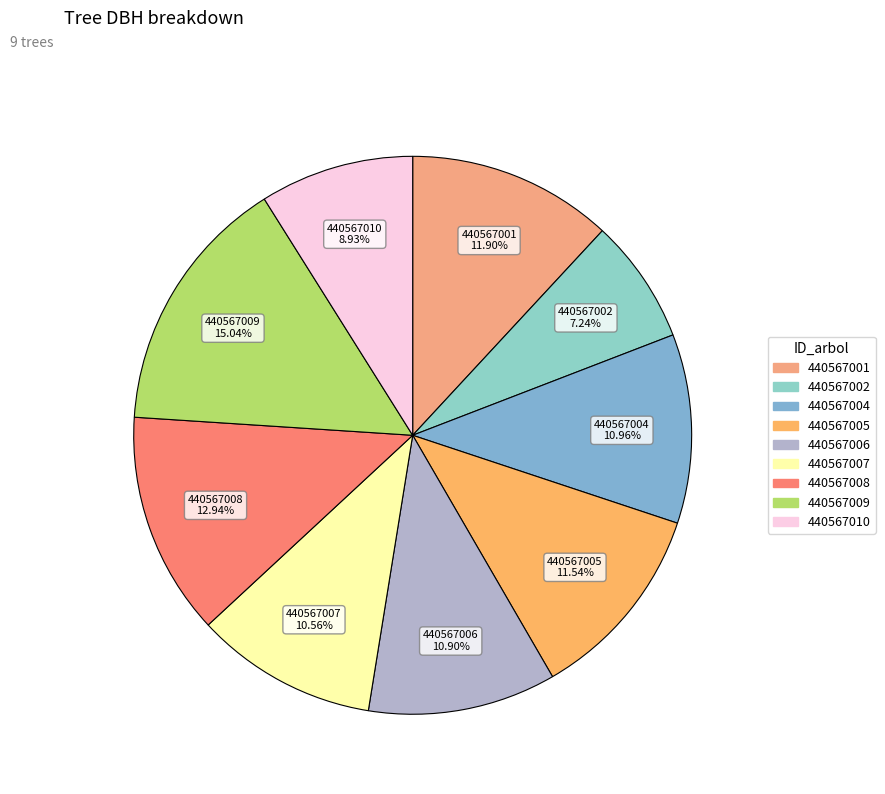

The 440567002 slice represents 2% of the pie. True or false?

False